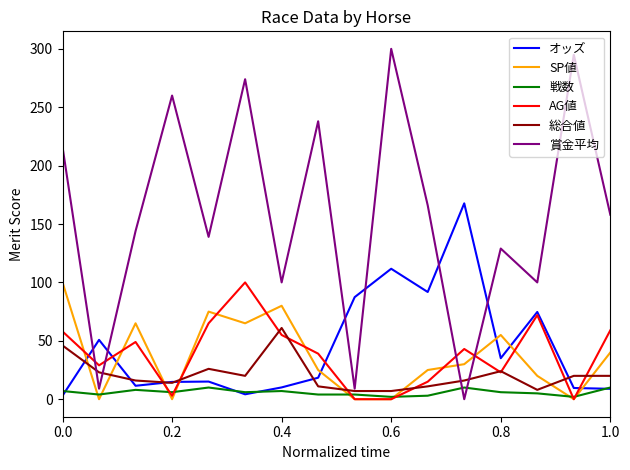

Which series has the widest spread of values?

賞金平均